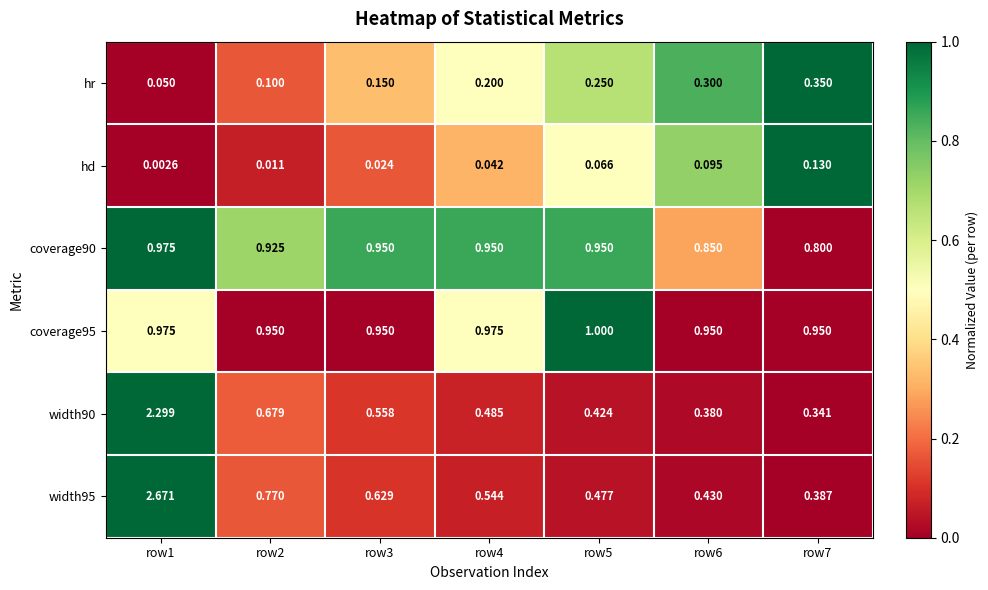

Which series changed the most between row3 and row4?

width95